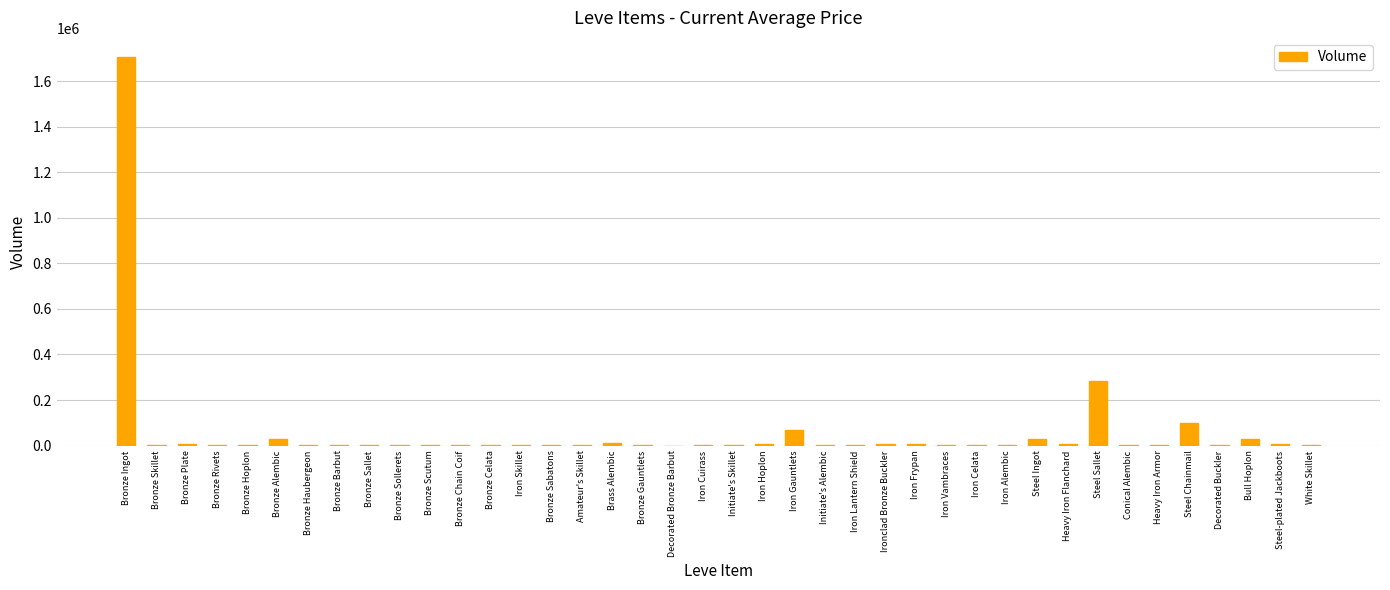

True or false: the data shows 0.0 at Decorated Bronze Barbut.

True